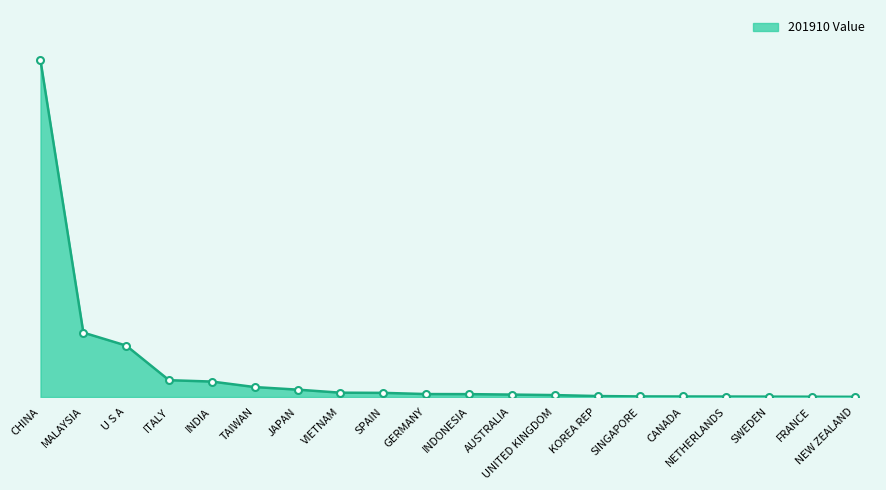

At which category does the chart reach its peak across all series?

CHINA